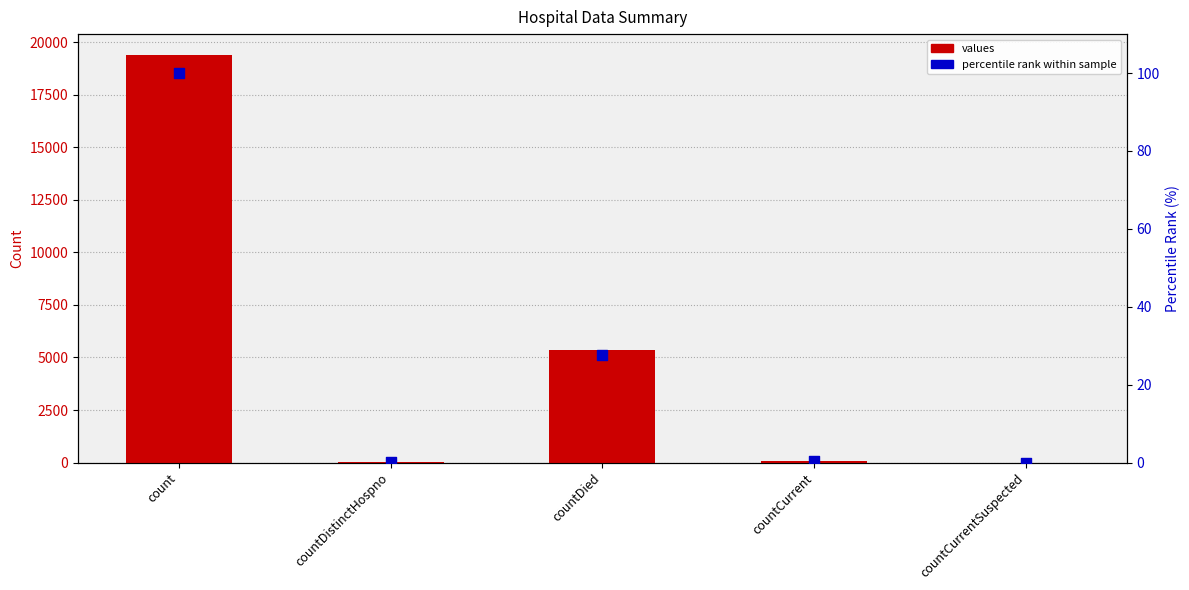

Is the value of percentile rank within sample at countDied greater than the value of values at countDied?

No